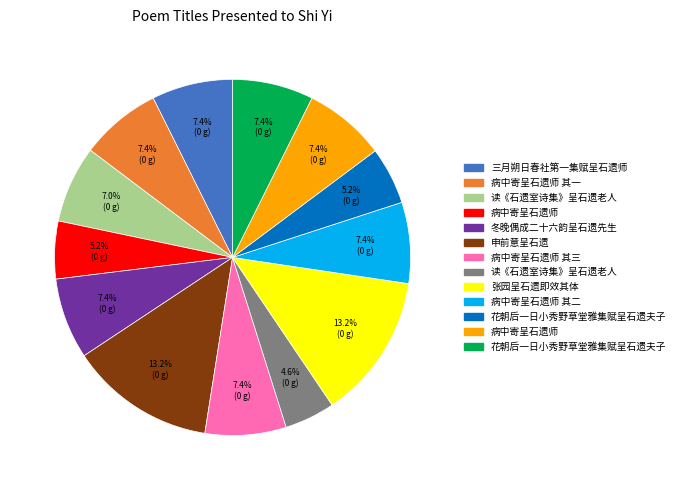

How many slices are in this pie chart?

13